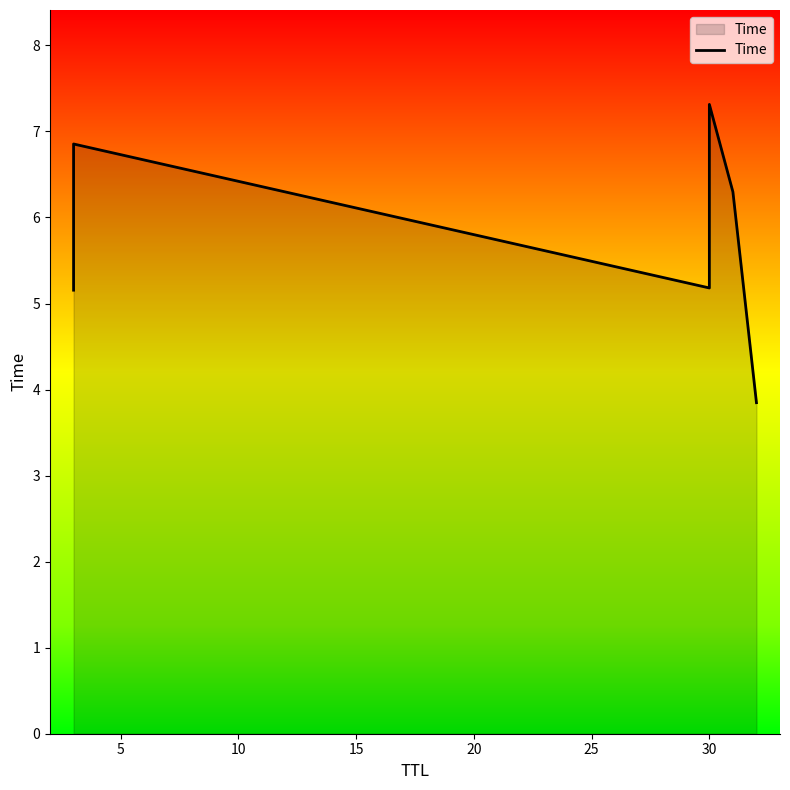

What is the difference between the second highest and minimum values?

3.0